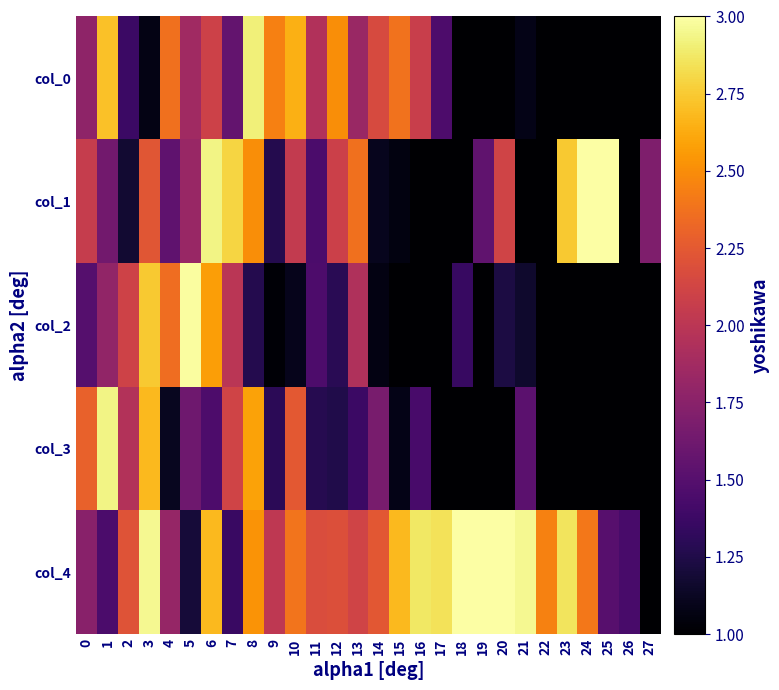

Reading right to left, extract all data points from this chart.

col_0: 27=1.0	26=1.0	25=1.0	24=1.0	23=1.0	22=1.0	21=1.1	20=1.0	19=1.0	18=1.0	17=1.5	16=2.1	15=2.4	14=2.2	13=1.8	12=2.5	11=1.9	10=2.6	9=2.4	8=2.9	7=1.6	6=2.1	5=1.9	4=2.4	3=1.1	2=1.4	1=2.7	0=1.8
col_1: 27=1.7	26=1.0	25=3.0	24=3.0	23=2.7	22=1.0	21=1.0	20=2.1	19=1.5	18=1.0	17=1.0	16=1.0	15=1.1	14=1.1	13=2.4	12=2.1	11=1.4	10=2.0	9=1.3	8=2.5	7=2.8	6=2.9	5=1.8	4=1.5	3=2.2	2=1.2	1=1.6	0=2.1
col_2: 27=1.0	26=1.0	25=1.0	24=1.0	23=1.0	22=1.0	21=1.2	20=1.2	19=1.0	18=1.4	17=1.0	16=1.0	15=1.0	14=1.1	13=1.9	12=1.3	11=1.5	10=1.1	9=1.0	8=1.3	7=2.0	6=2.6	5=3.0	4=2.4	3=2.7	2=2.1	1=1.8	0=1.5
col_3: 27=1.0	26=1.0	25=1.0	24=1.0	23=1.0	22=1.0	21=1.5	20=1.0	19=1.0	18=1.0	17=1.0	16=1.4	15=1.1	14=1.7	13=1.4	12=1.3	11=1.3	10=2.2	9=1.3	8=2.6	7=2.1	6=1.5	5=1.6	4=1.1	3=2.7	2=2.0	1=2.9	0=2.3
col_4: 27=1.0	26=1.4	25=1.5	24=2.4	23=2.9	22=2.5	21=3.0	20=3.0	19=3.0	18=3.0	17=2.8	16=2.9	15=2.7	14=2.2	13=2.1	12=2.2	11=2.2	10=2.4	9=2.0	8=2.5	7=1.4	6=2.7	5=1.2	4=1.8	3=3.0	2=2.2	1=1.4	0=1.7